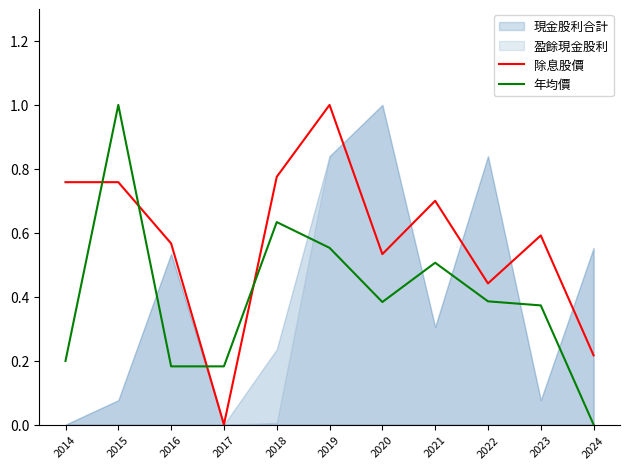

How many categories are shown in the chart?

11